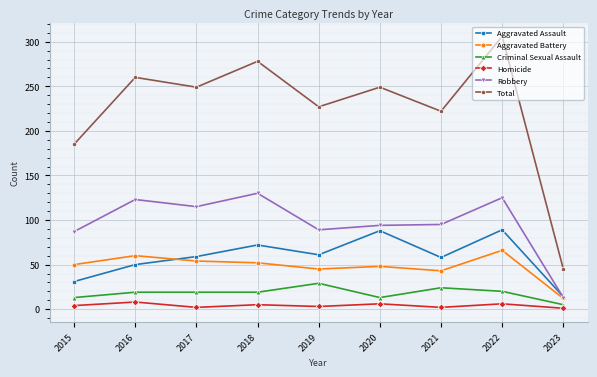

List the series in order of their peak value, lowest first.

Homicide, Criminal Sexual Assault, Aggravated Battery, Aggravated Assault, Robbery, Total